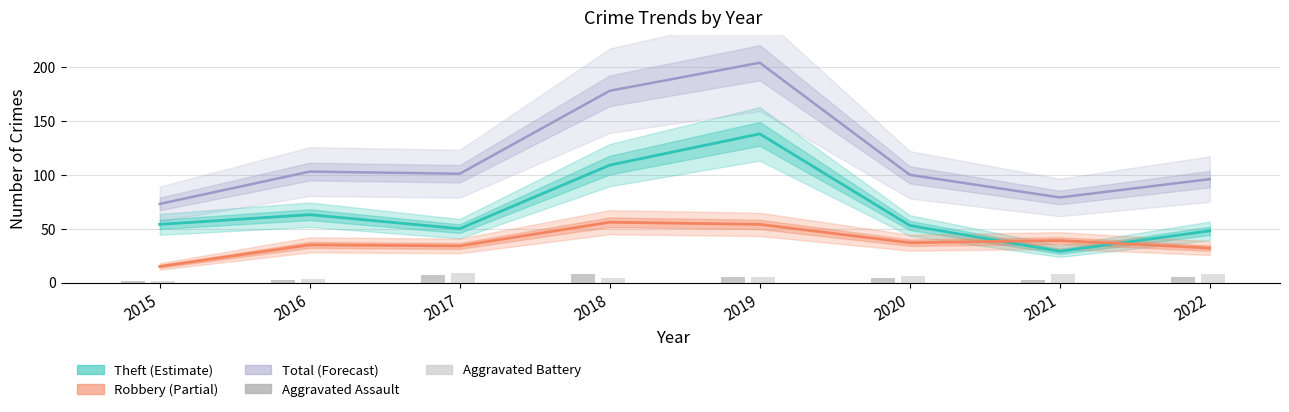

Read the Aggravated Battery value at 2015.

1